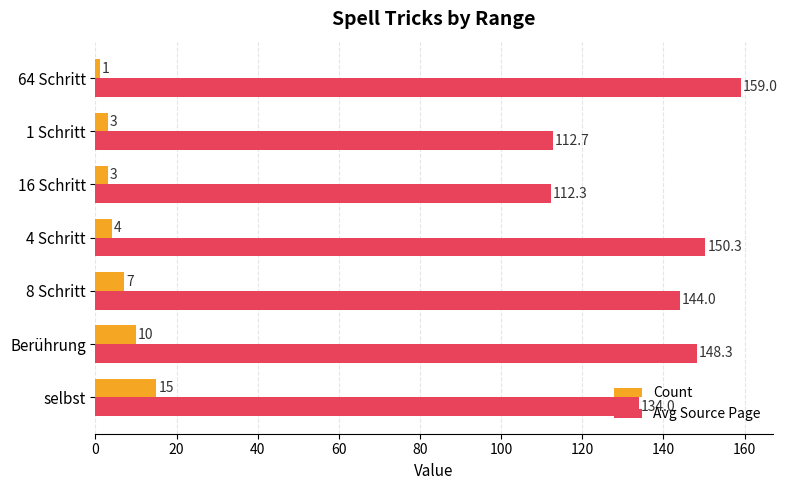

At which category is the sum across all series the highest?

64 Schritt